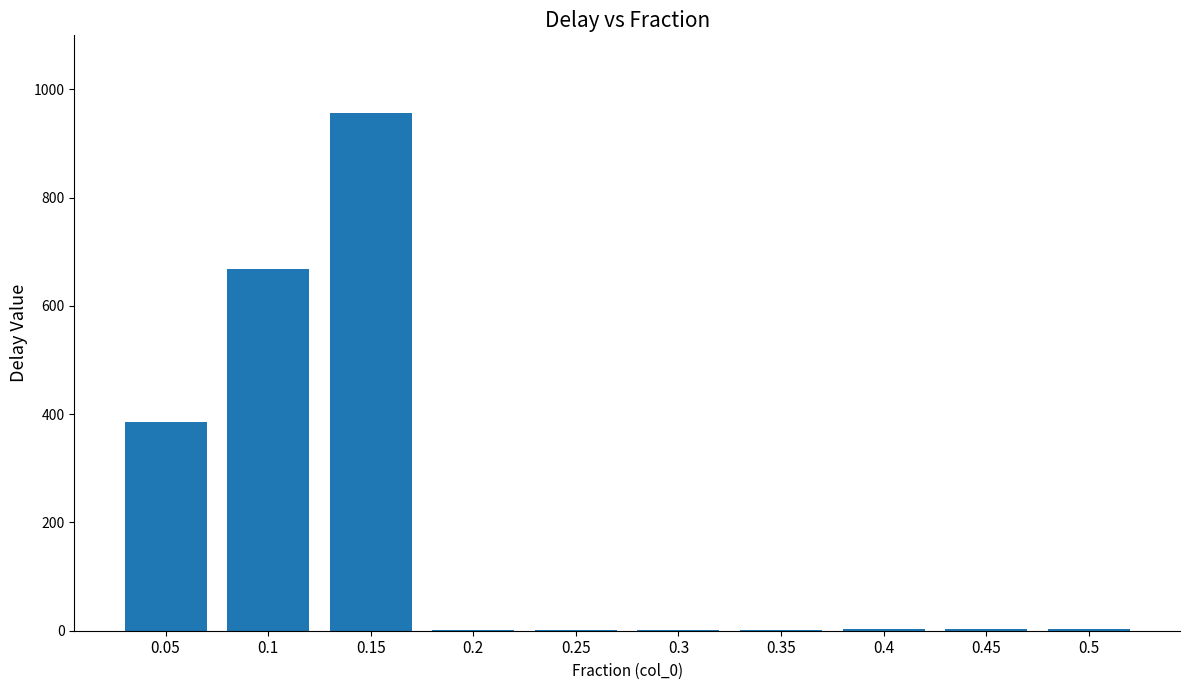

Which category has the highest value across all series?

0.15